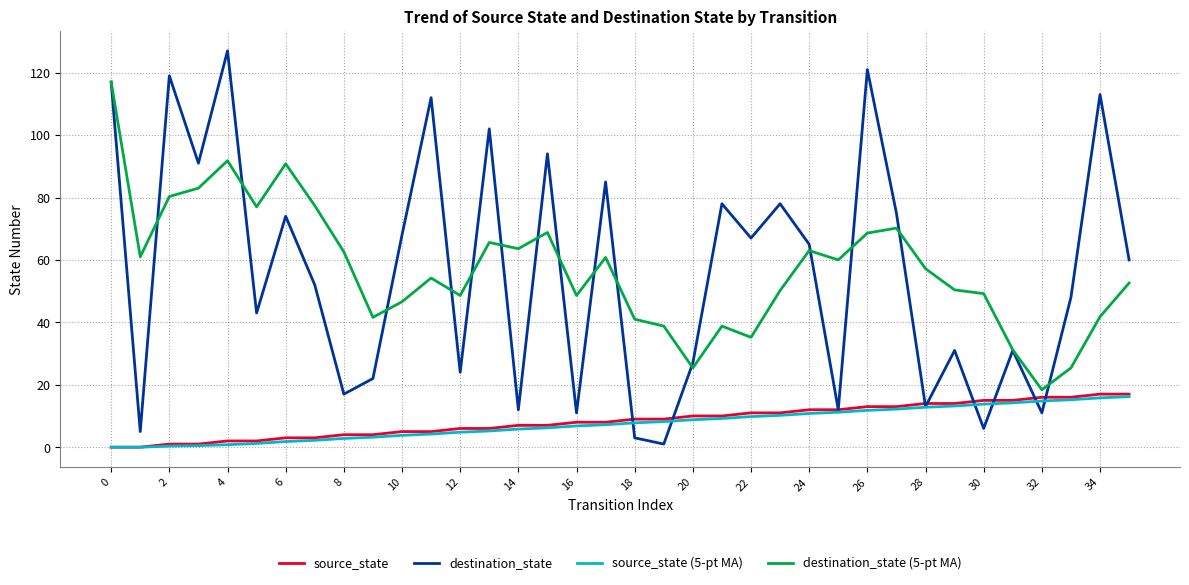

Which series has the largest range (max minus min)?

destination_state